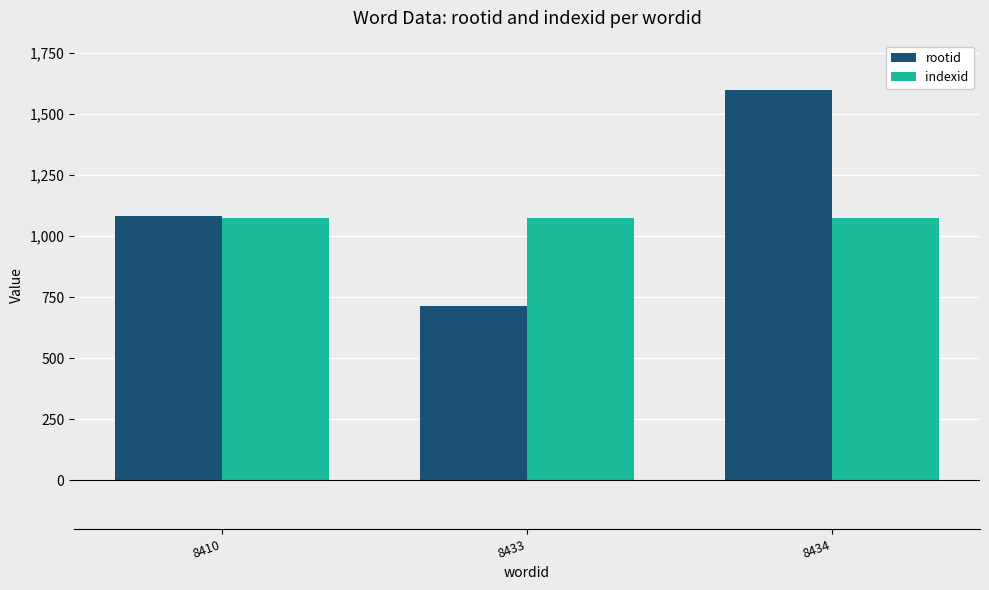

What is the maximum value for indexid?

1074